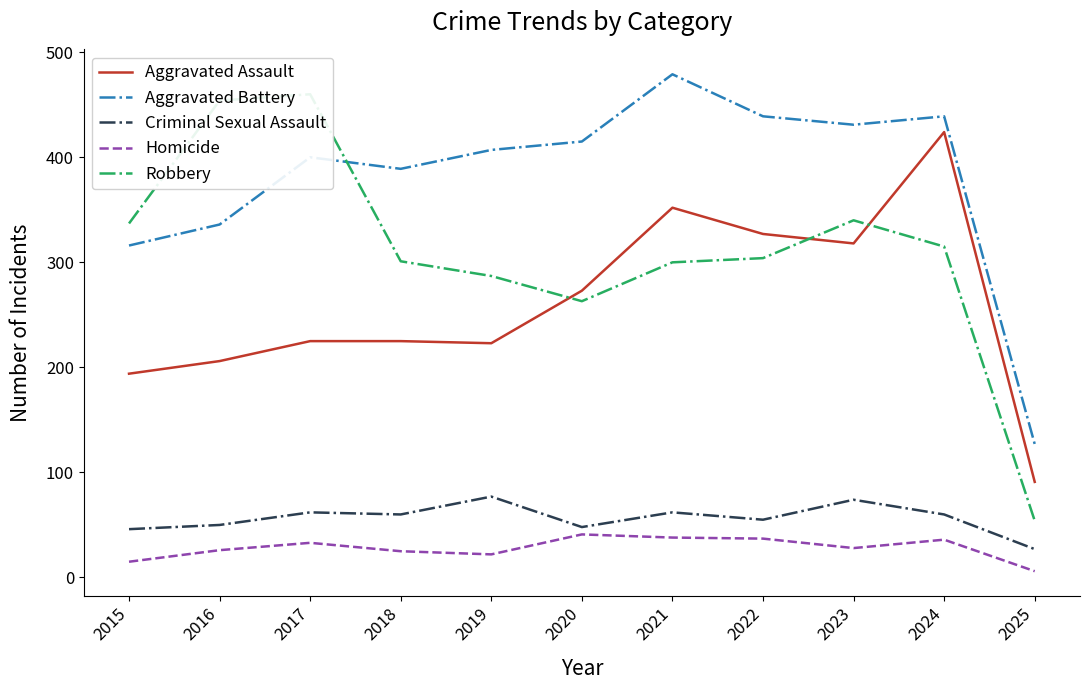

What is the value of the Homicide point at the 8th from the left?

37